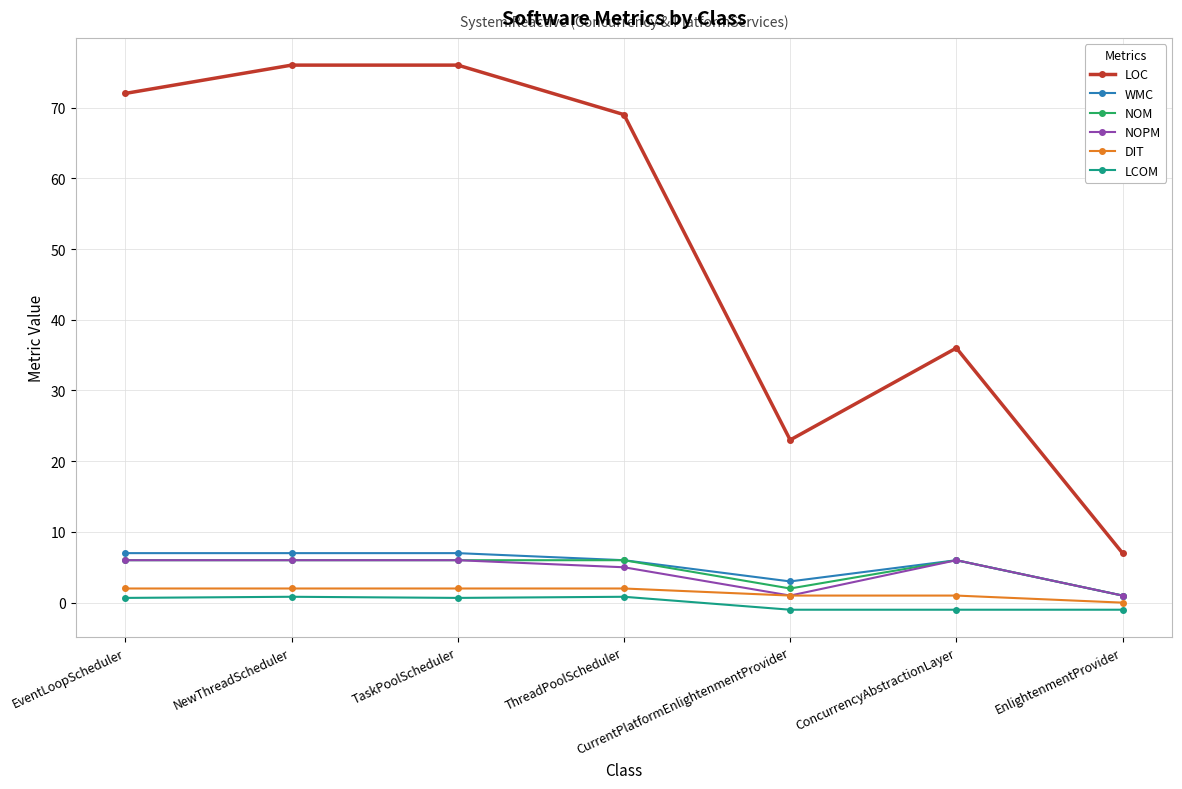

Is this an area chart (filled region under the line)?

No